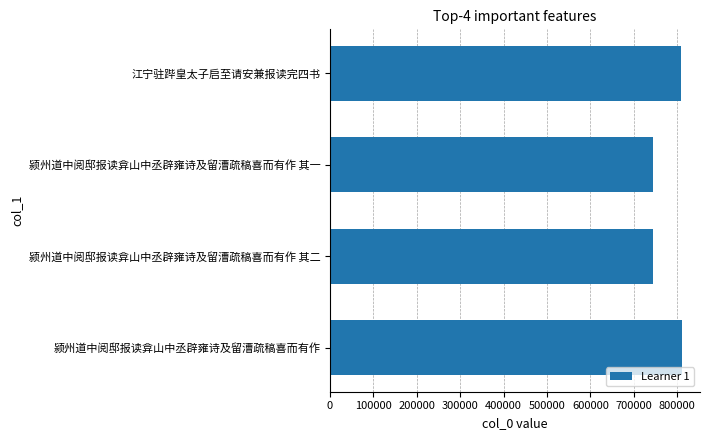

True or false: the data shows 743448 at 颍州道中阅邸报读弇山中丞辟雍诗及留漕疏稿喜而有作 其一.

True